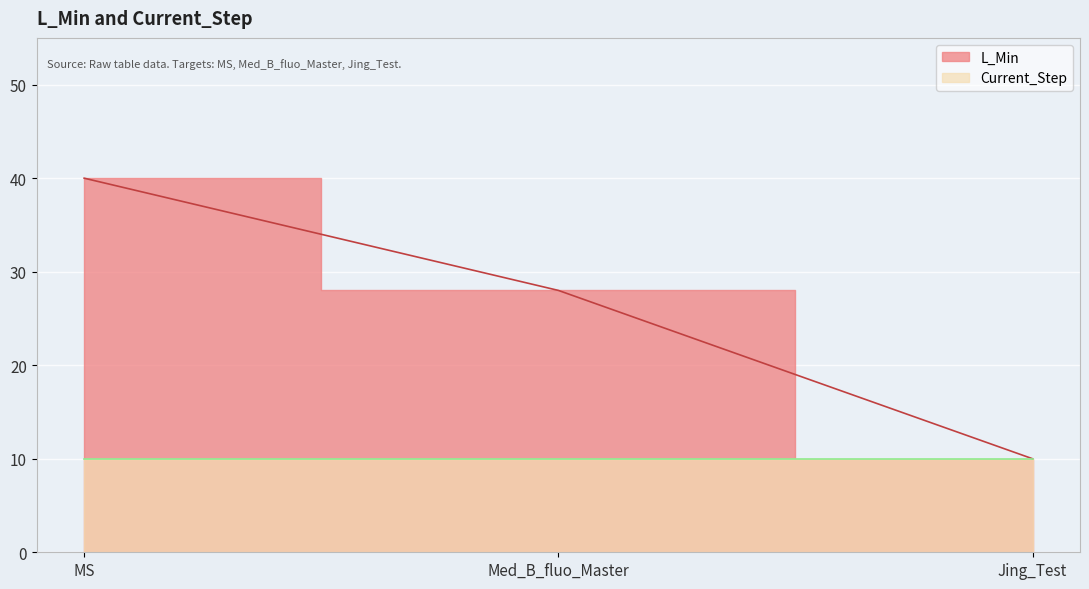

Where is the data nearest to the value 25?

Med_B_fluo_Master